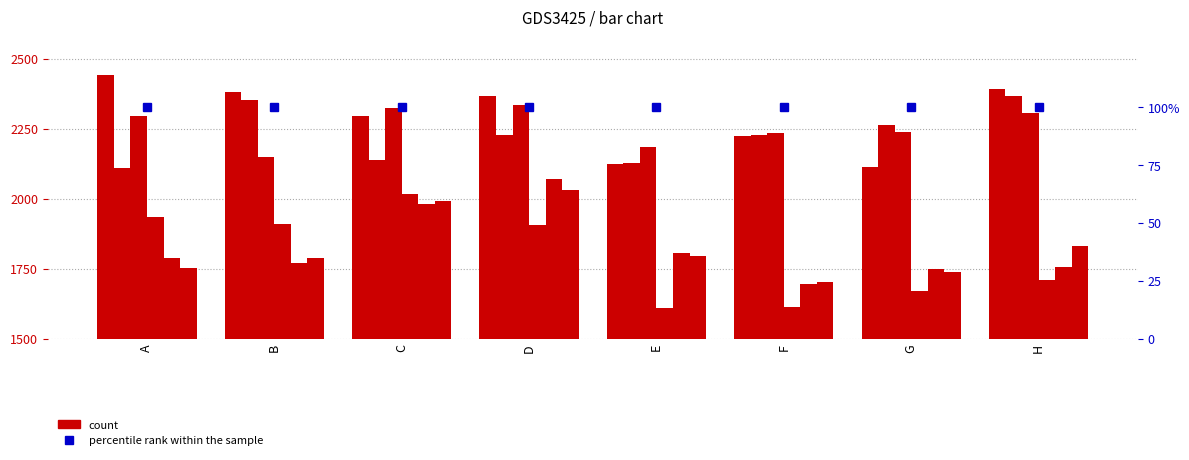

At which label is col_5 closest to 1?

F